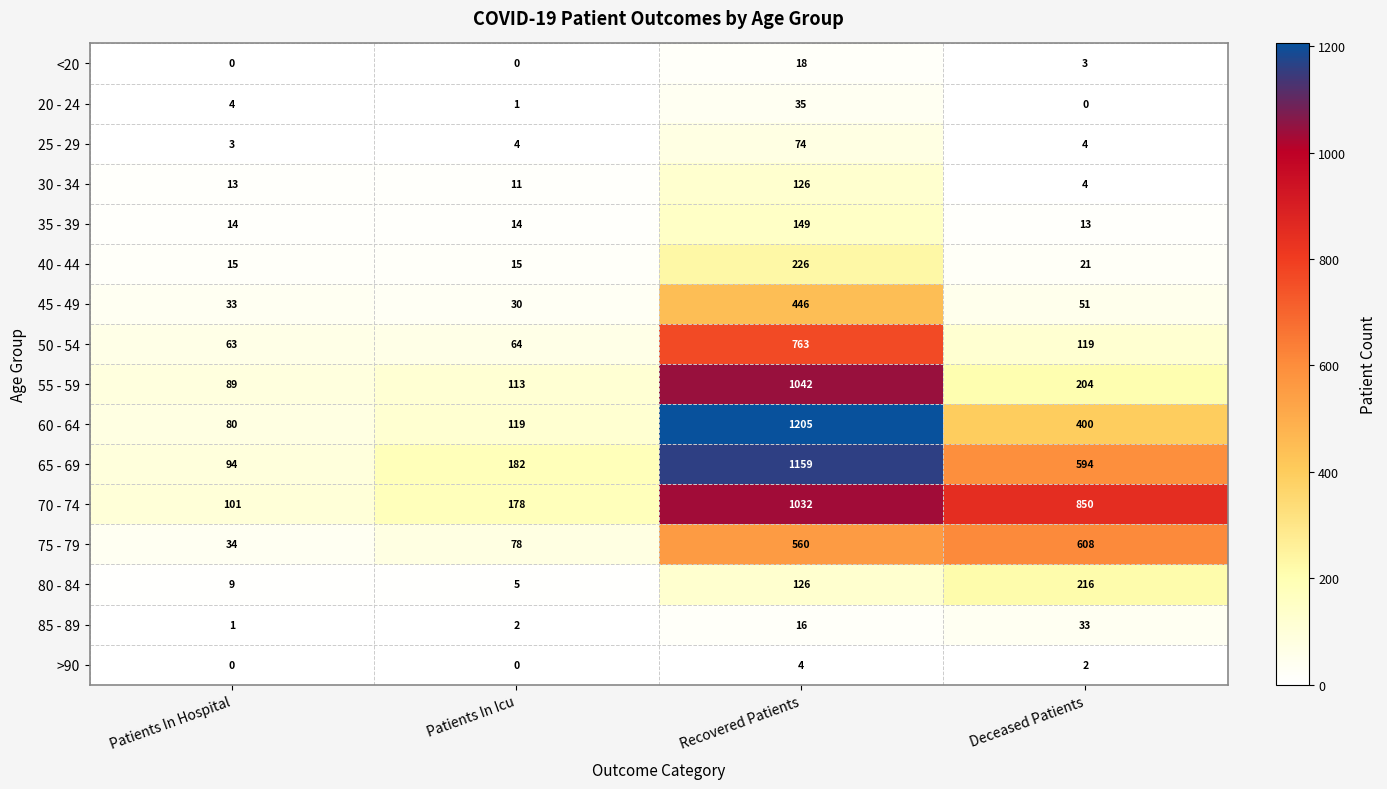

Which series has the largest total across all categories?

70 - 74